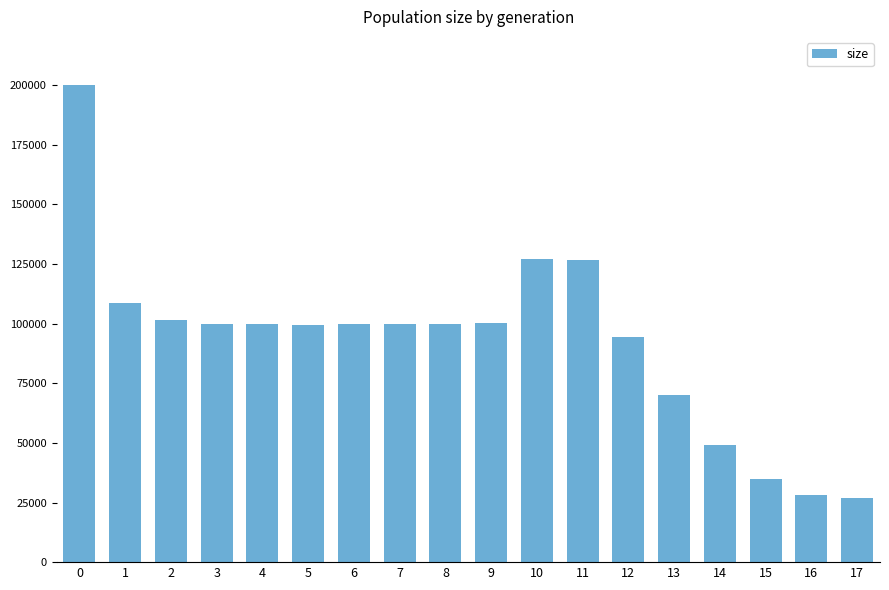

Approximately how many times larger is the value at 8 compared to 12?

1.1